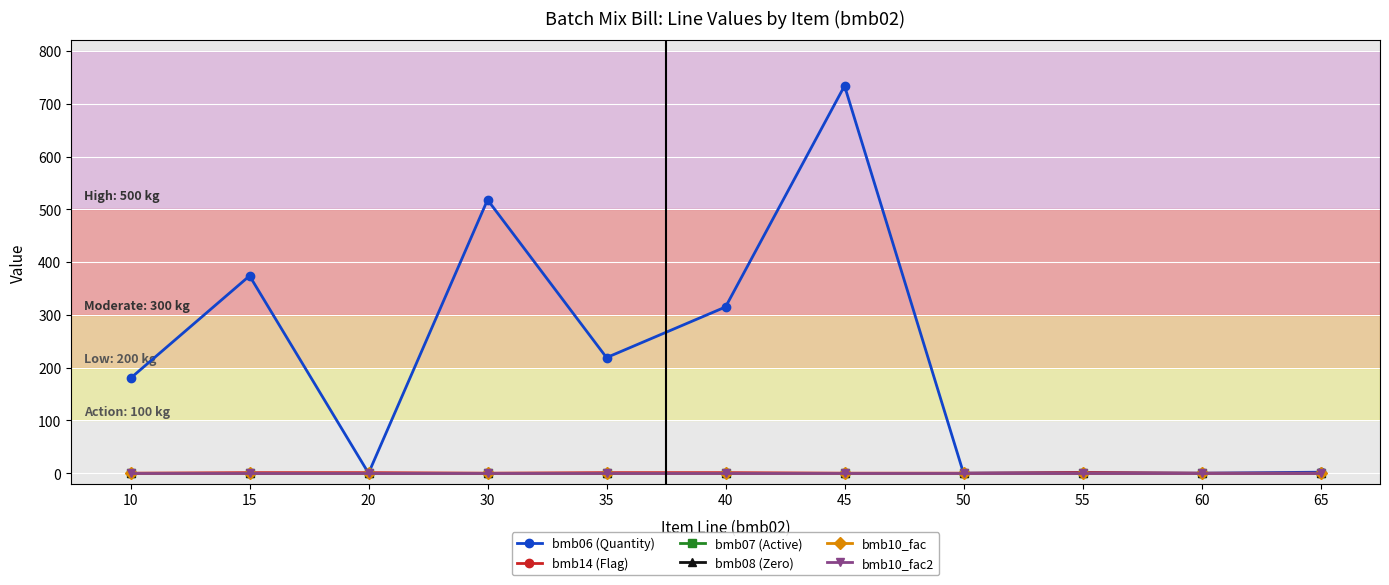

Reading left to right, extract all data points from this chart.

bmb06 (Quantity): 10=180.0	15=374.0	20=0.0	30=518.0	35=219.0	40=315.0	45=734.0	50=0.0	55=1.1	60=0.0	65=1.9
bmb14 (Flag): 10=0.0	15=1.0	20=1.0	30=0.0	35=1.0	40=1.0	45=0.0	50=0.0	55=1.0	60=0.0	65=0.0
bmb07 (Active): 10=1.0	15=1.0	20=1.0	30=1.0	35=1.0	40=1.0	45=1.0	50=1.0	55=1.0	60=1.0	65=1.0
bmb08 (Zero): 10=0.0	15=0.0	20=0.0	30=0.0	35=0.0	40=0.0	45=0.0	50=0.0	55=0.0	60=0.0	65=0.0
bmb10_fac: 10=1.0	15=1.0	20=1.0	30=1.0	35=1.0	40=1.0	45=1.0	50=1.0	55=1.0	60=1.0	65=1.0
bmb10_fac2: 10=1.0	15=1.0	20=1.0	30=1.0	35=1.0	40=1.0	45=1.0	50=1.0	55=1.0	60=1.0	65=1.0